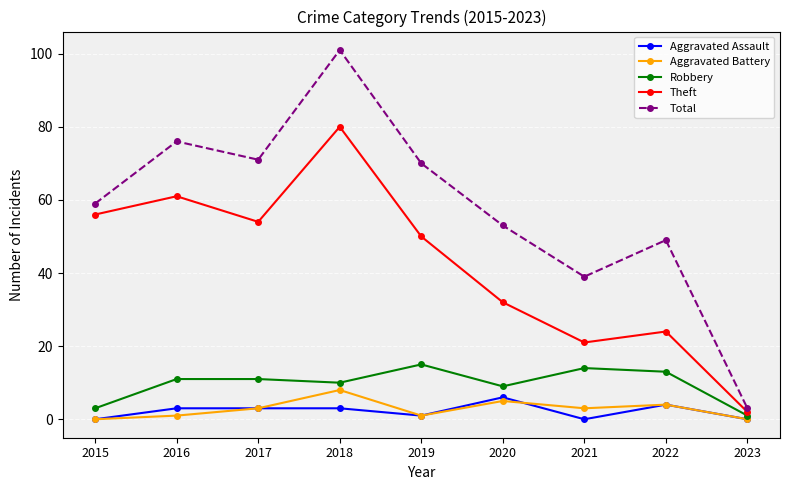

How many lines are shown in the chart?

5